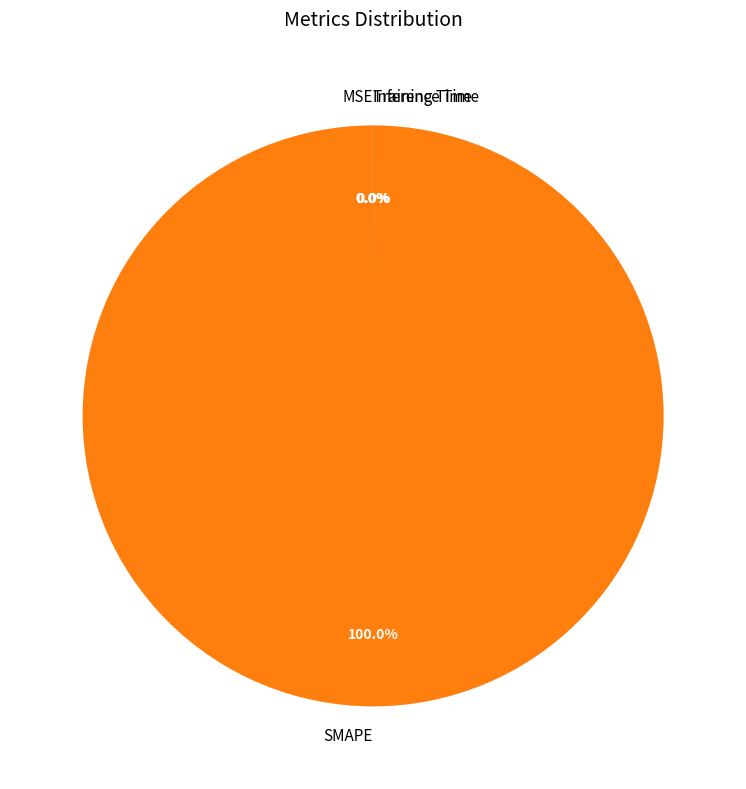

To the nearest percent, what is the average slice percentage?

25%